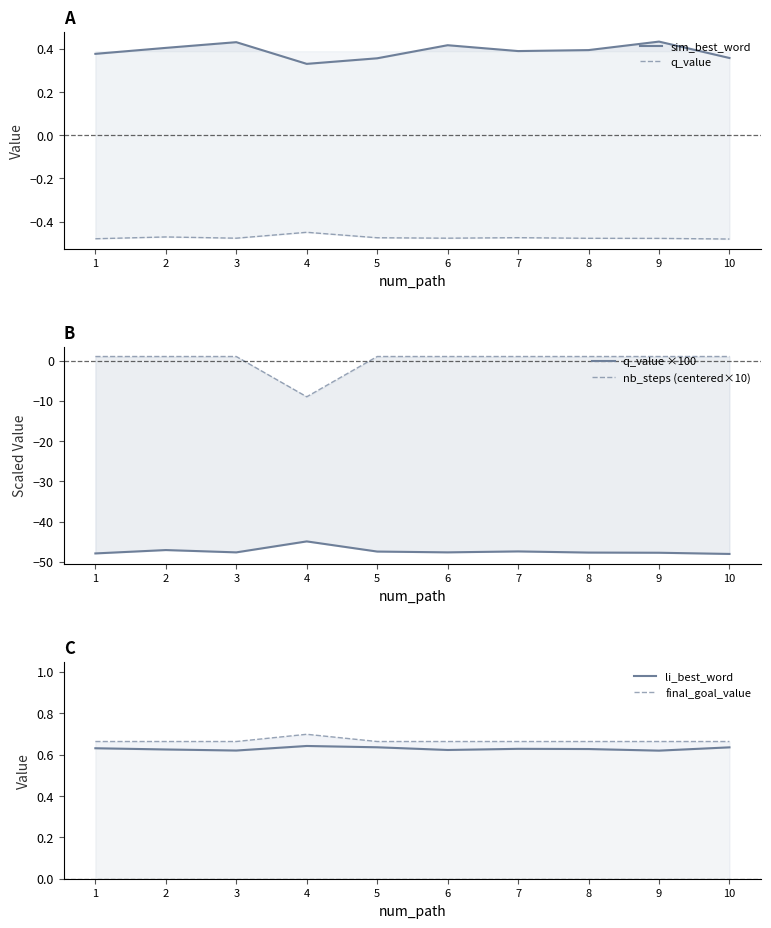

Reading left to right, extract all data points from this chart.

sim_best_word: 1=0.4	2=0.4	3=0.4	4=0.3	5=0.4	6=0.4	7=0.4	8=0.4	9=0.4	10=0.4
q_value: 1=-0.5	2=-0.5	3=-0.5	4=-0.4	5=-0.5	6=-0.5	7=-0.5	8=-0.5	9=-0.5	10=-0.5
q_value ×100: 1=-47.9	2=-47.1	3=-47.6	4=-44.9	5=-47.4	6=-47.6	7=-47.4	8=-47.7	9=-47.7	10=-48.0
nb_steps (centered×10): 1=1.0	2=1.0	3=1.0	4=-9.0	5=1.0	6=1.0	7=1.0	8=1.0	9=1.0	10=1.0
li_best_word: 1=0.6	2=0.6	3=0.6	4=0.6	5=0.6	6=0.6	7=0.6	8=0.6	9=0.6	10=0.6
final_goal_value: 1=0.7	2=0.7	3=0.7	4=0.7	5=0.7	6=0.7	7=0.7	8=0.7	9=0.7	10=0.7